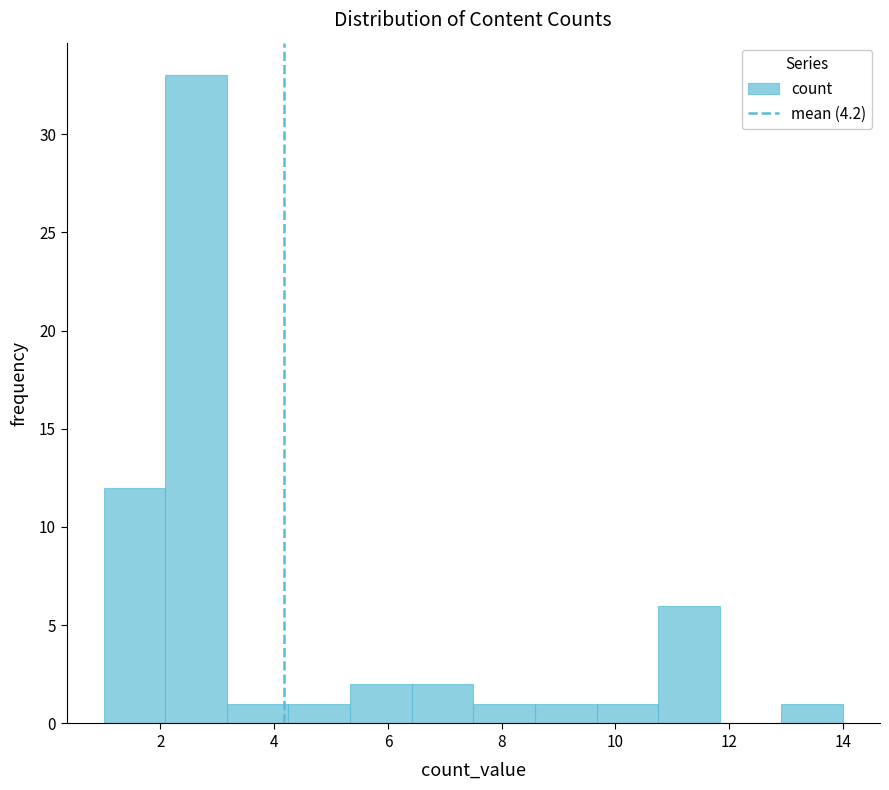

What is the height of the bar covering 7.6 to 8.6 on the x-axis? Neither the bar edges nor the heights are printed on the chart, so give them approximately, as read against the axes.

1